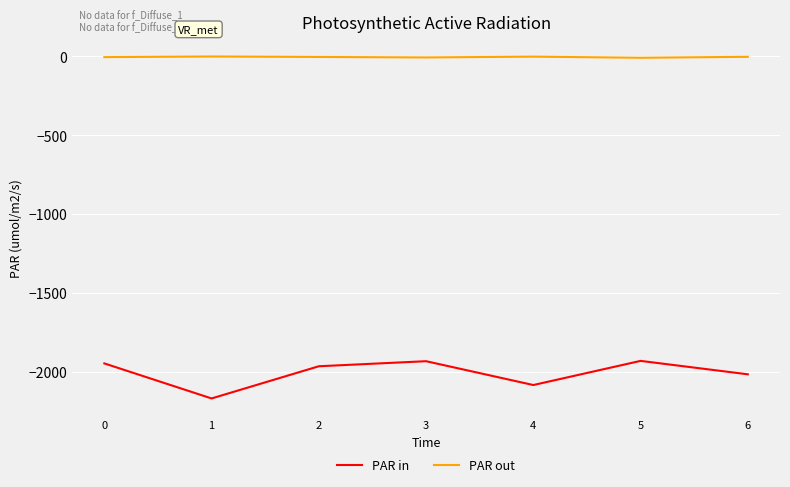

Which series has the largest total across all categories?

PAR out